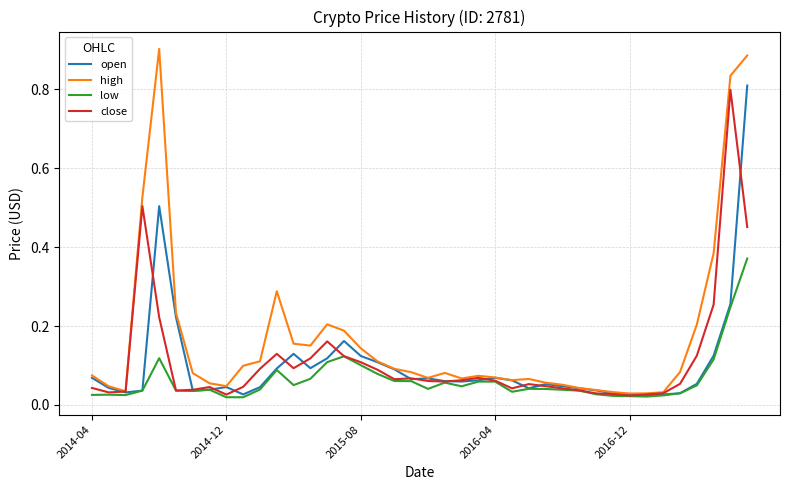

Which series has the widest spread of values?

high